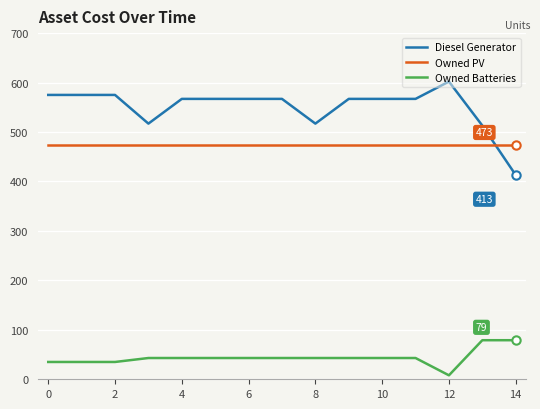

What is the lowest value of the Owned Batteries series?

8